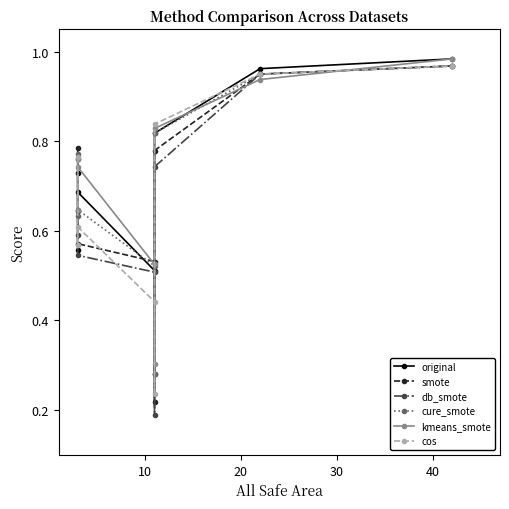

In db_smote, how many points are lower than both neighbors (excluding endpoints)?

1